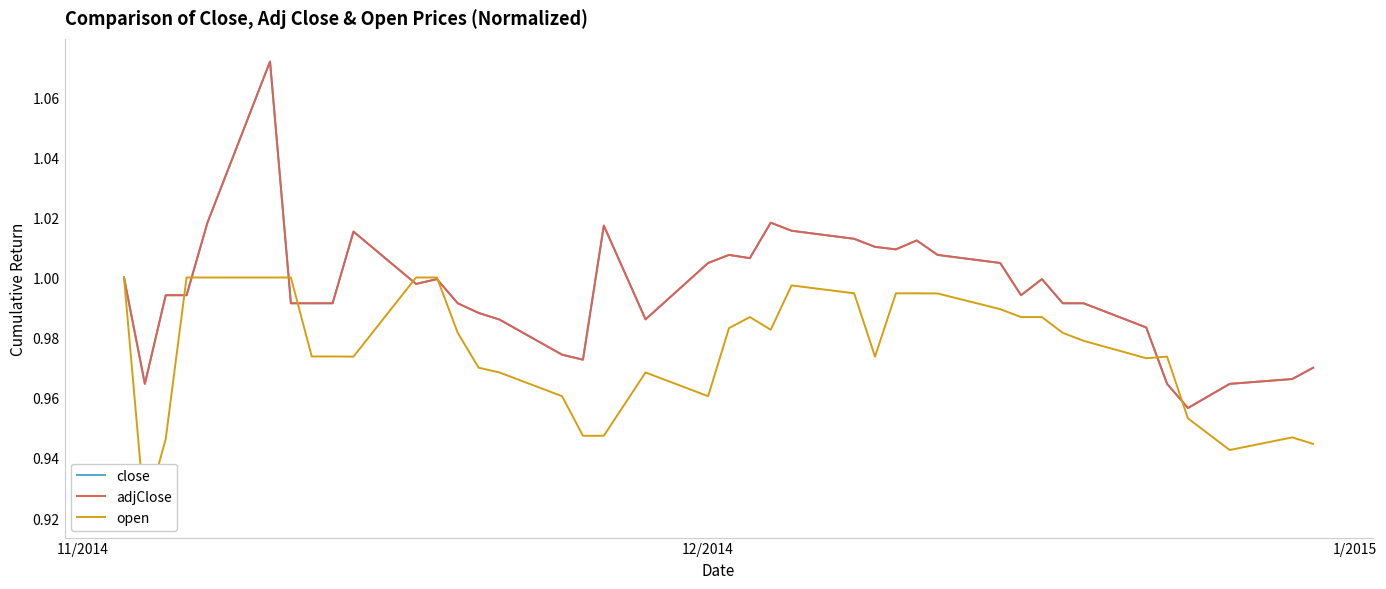

Which series has the largest range (max minus min)?

close